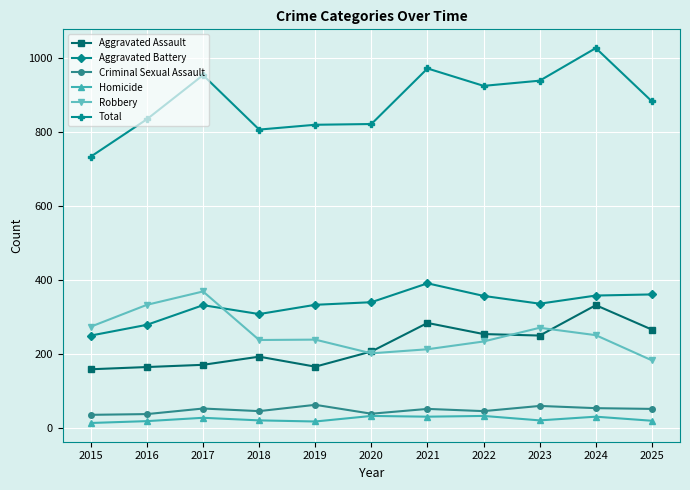

What is the total value across all series at 2024?

2052